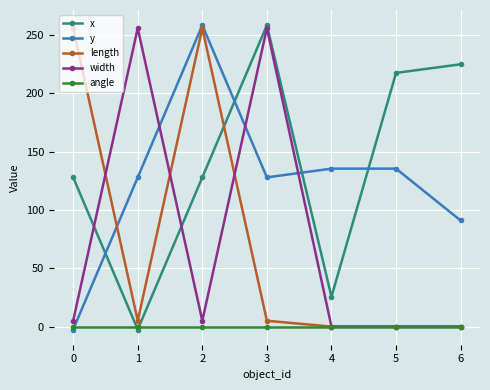

Which category has the highest value in the x series?

3